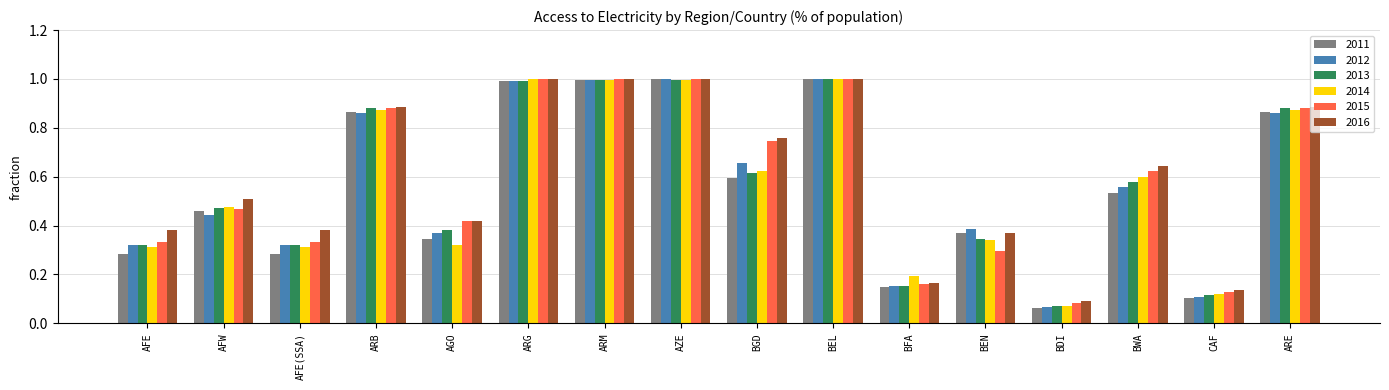

At which label is 2014 closest to 0?

BDI